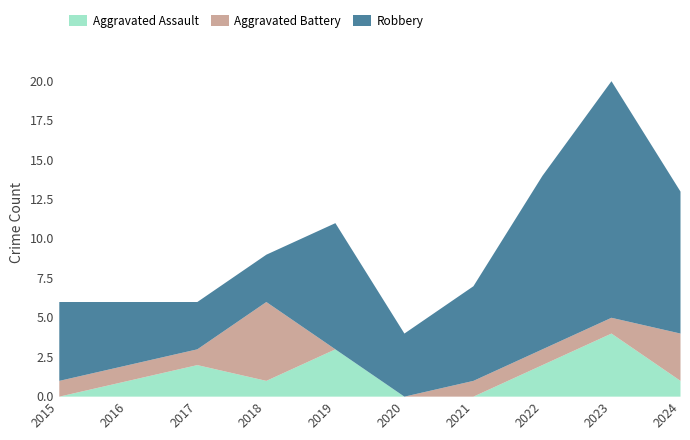

Rank the series by their maximum value, from highest to lowest.

Robbery, Aggravated Battery, Aggravated Assault